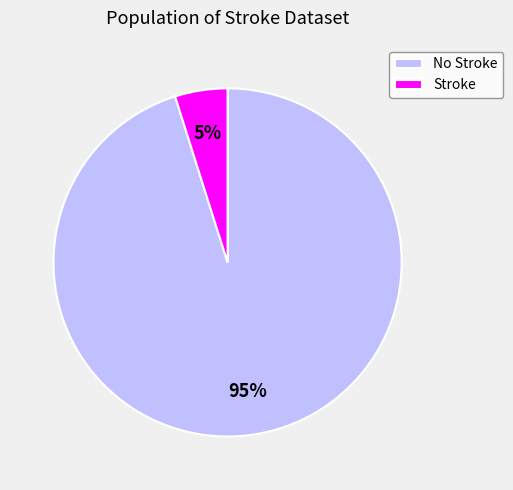

To the nearest percent, what percentage of the pie is Stroke?

5%